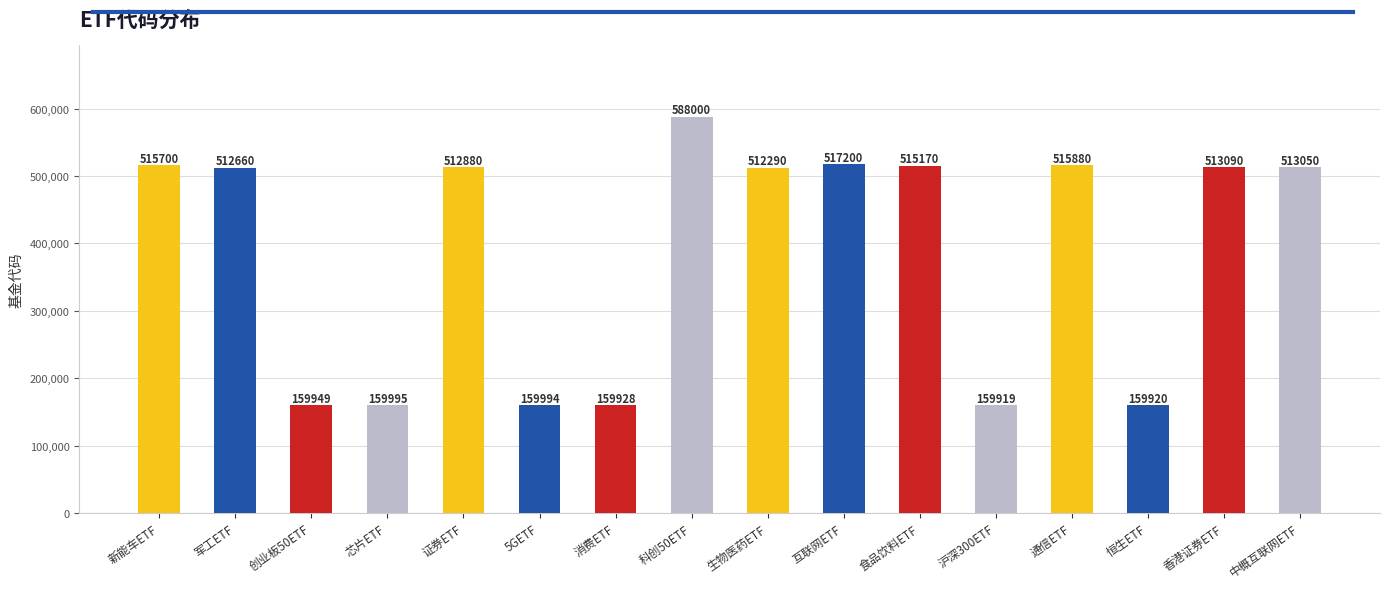

What position from the right is 沪深300ETF?

5